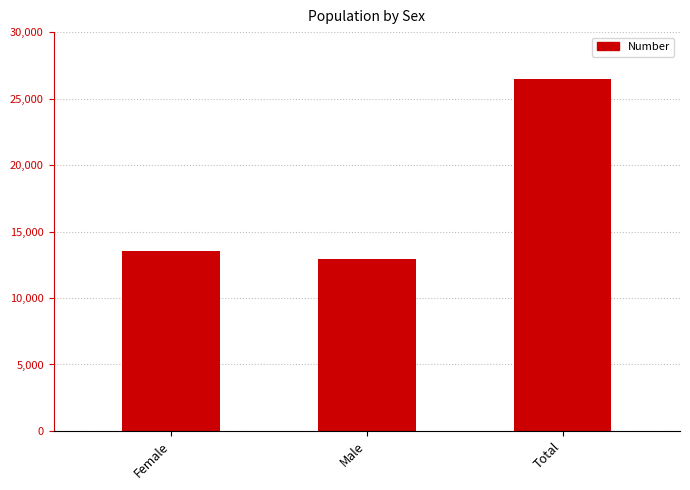

How many values are below 13570?

1